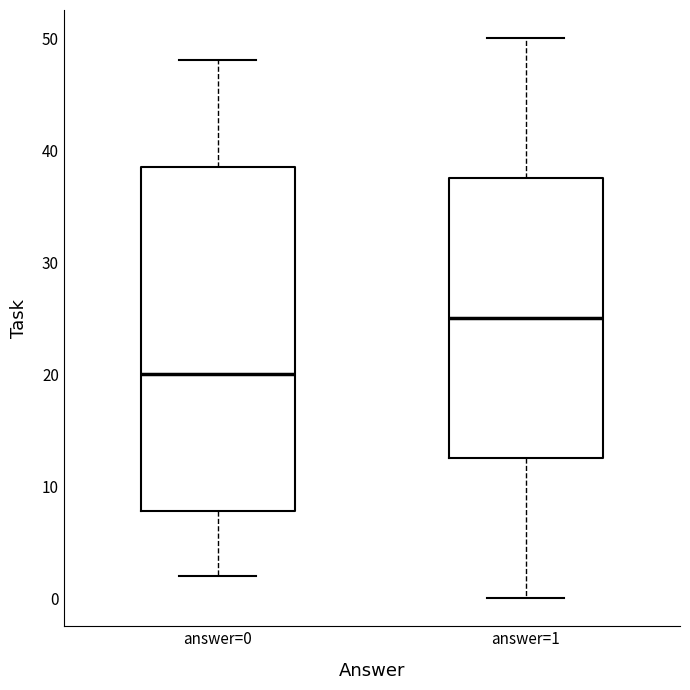

Where is the lower edge of the box for answer=1 on the y-axis? The values are not printed on the chart, so give them approximately, as read against the axis.

13